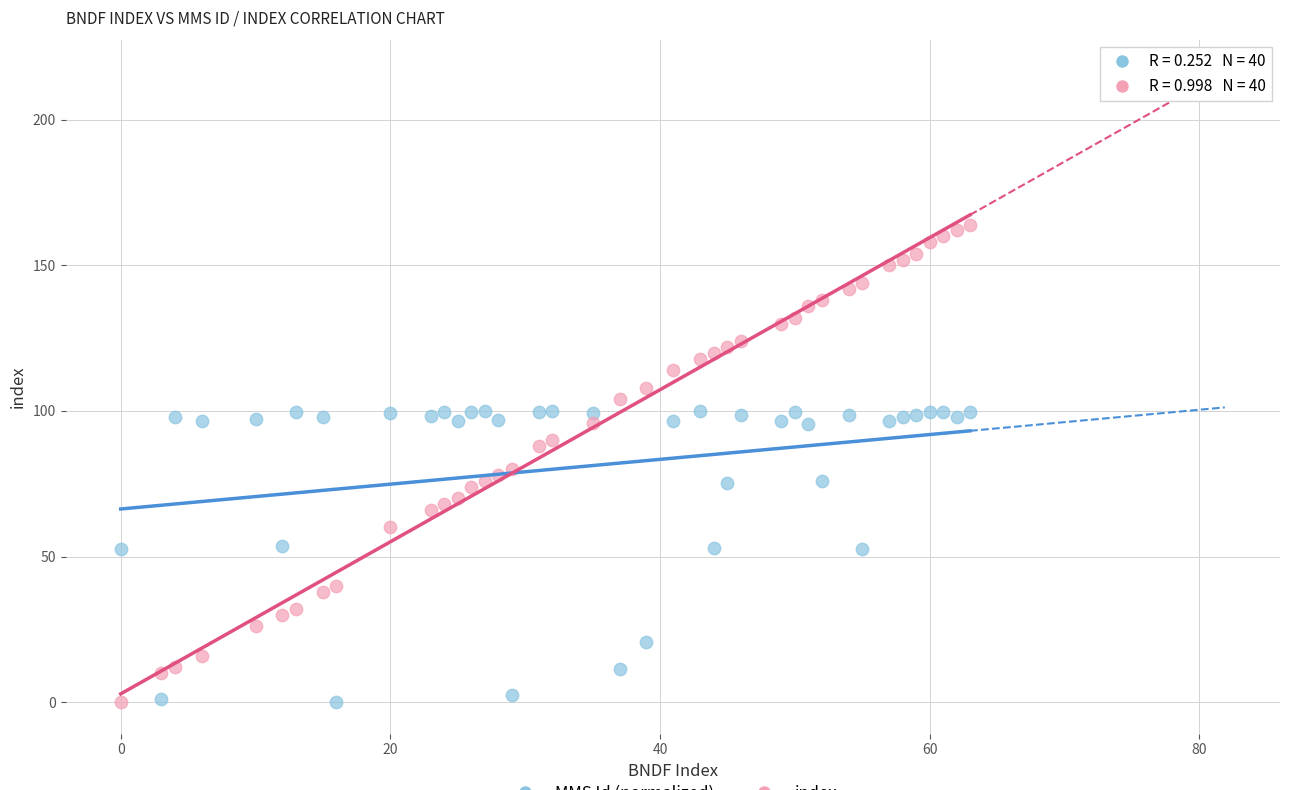

Across all data points, what is the range of X values (max minus min)?

63.0